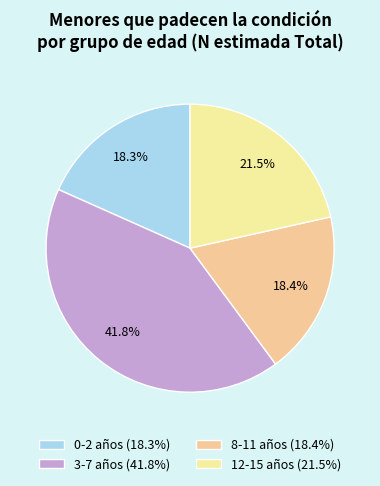

Count the number of slices in the pie.

4